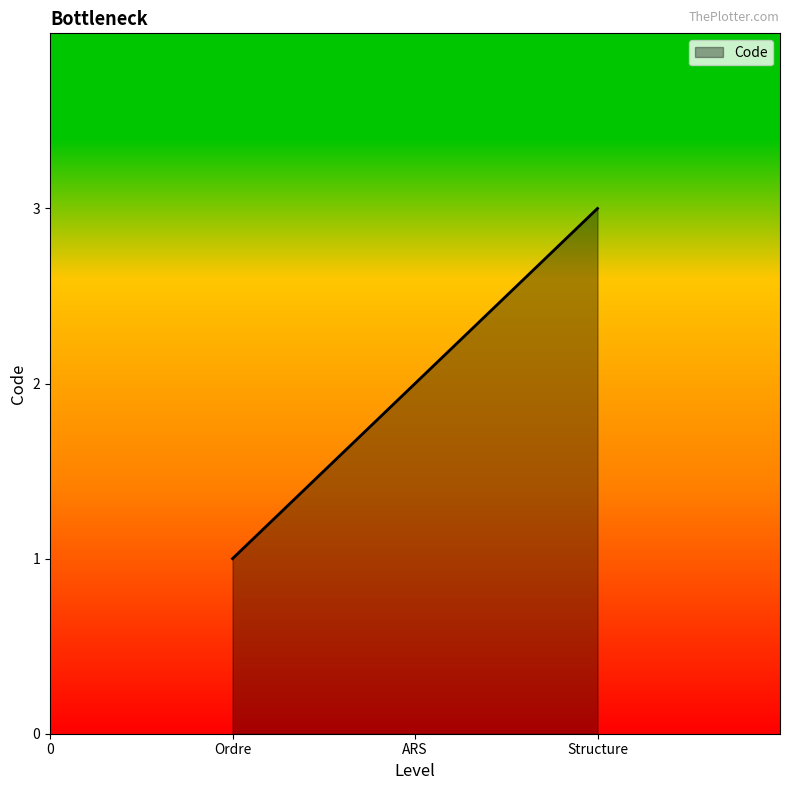

What position from the right is Ordre?

3